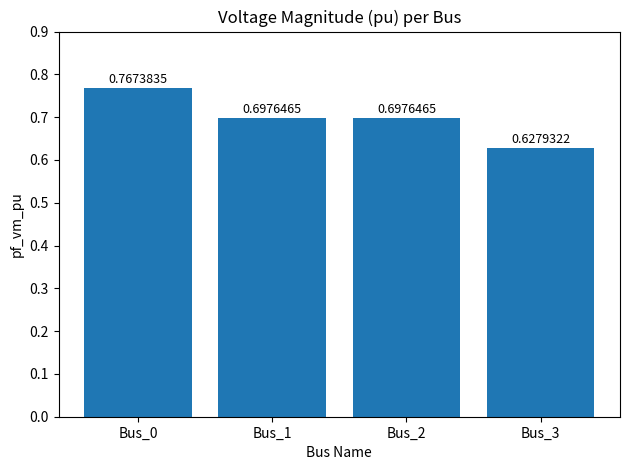

What is the change in value from Bus_2 to Bus_3?

-0.1